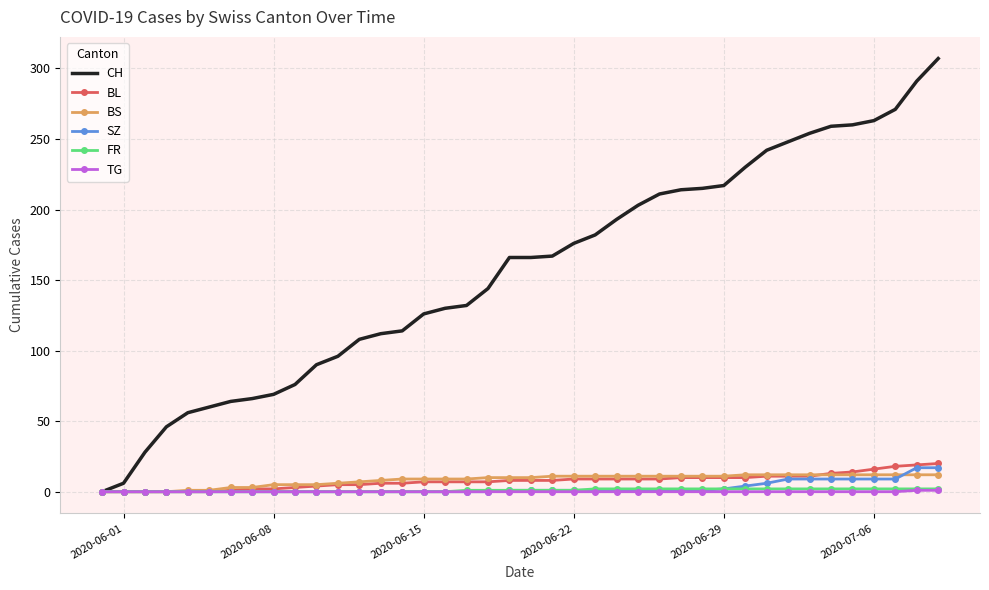

What is the greatest value displayed?

307